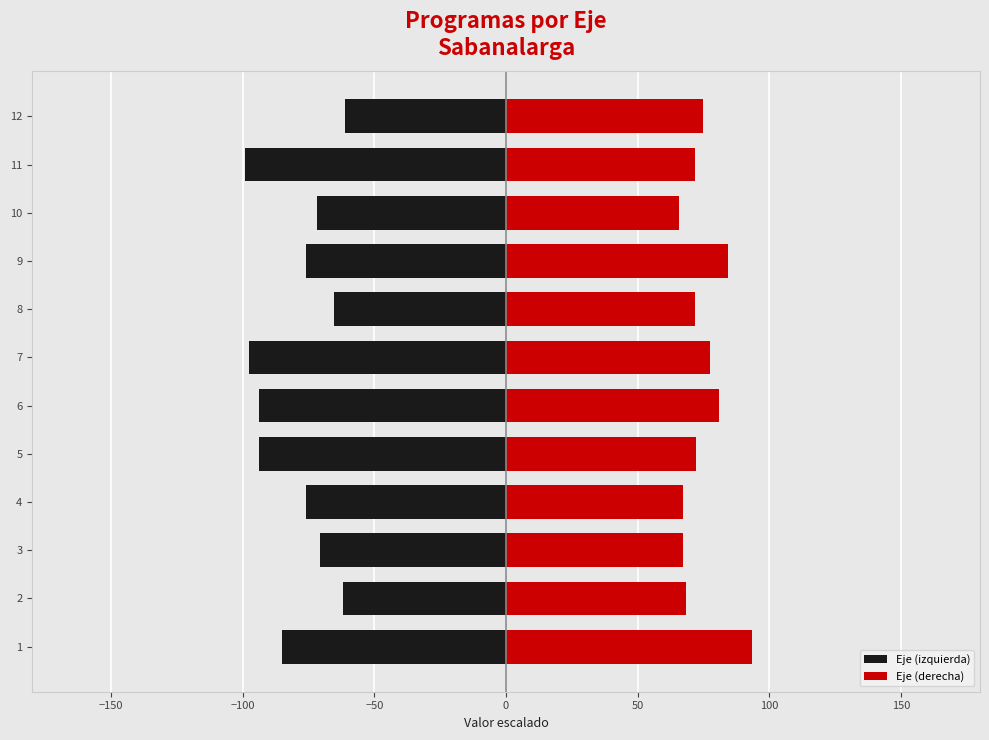

What is the minimum value shown in the chart?

-99.2